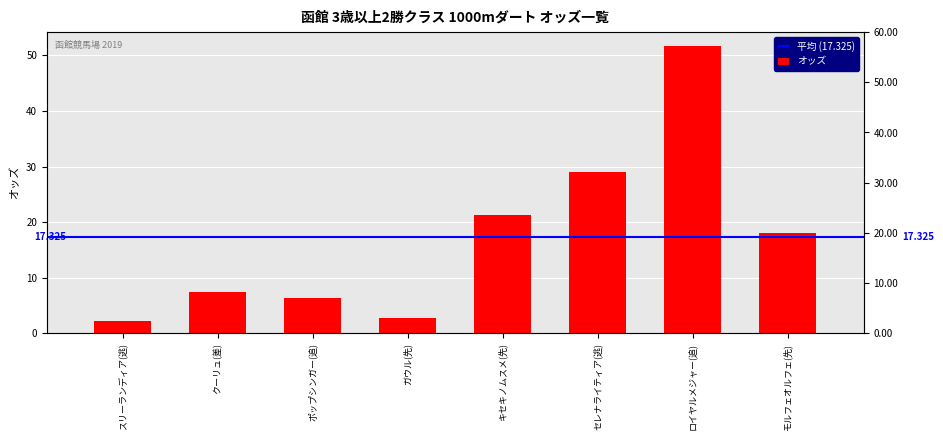

Rank the categories by value from highest to lowest.

ロイヤルメジャー(追), セレナライティア(逃), キセキノムスメ(先), モルフェオルフェ(先), クーリュ(差), ポップシンガー(追), ガウル(先), スリーランディア(逃)